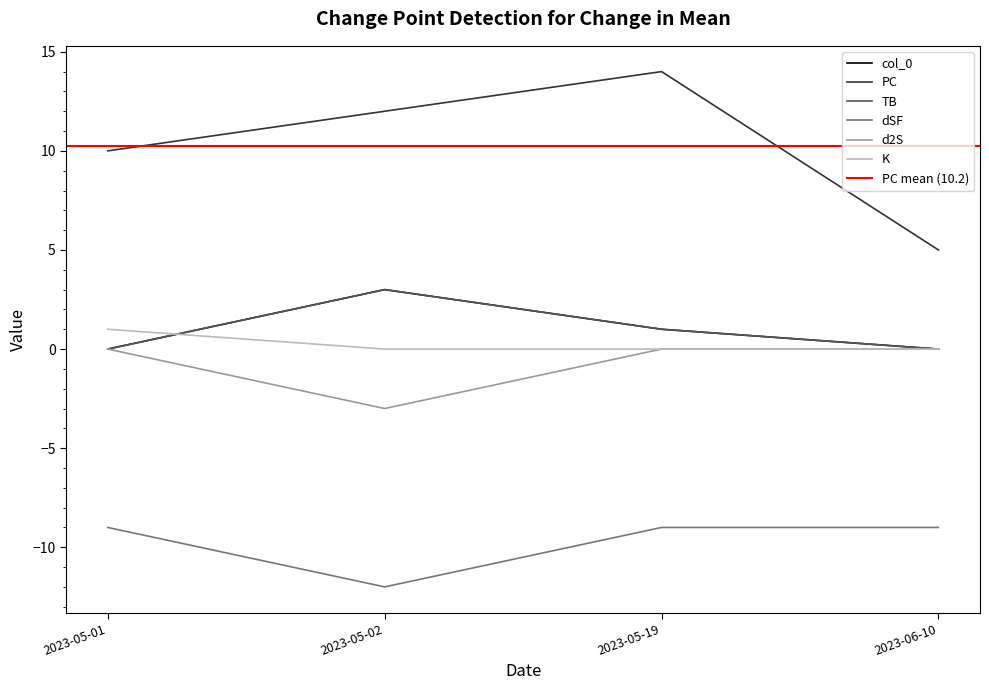

Reading left to right, what are all the values shown in this chart?

col_0: 0	3	1	0
PC: 10	12	14	5
TB: 0	3	1	0
dSF: -9	-12	-9	-9
d2S: 0	-3	0	0
K: 1	0	0	0